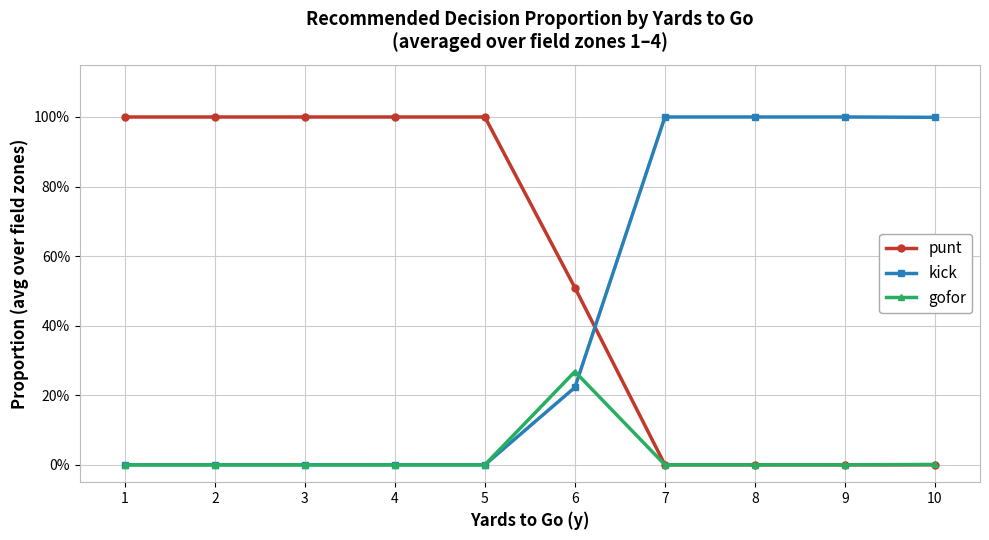

Is this an area chart (filled region under the line)?

No